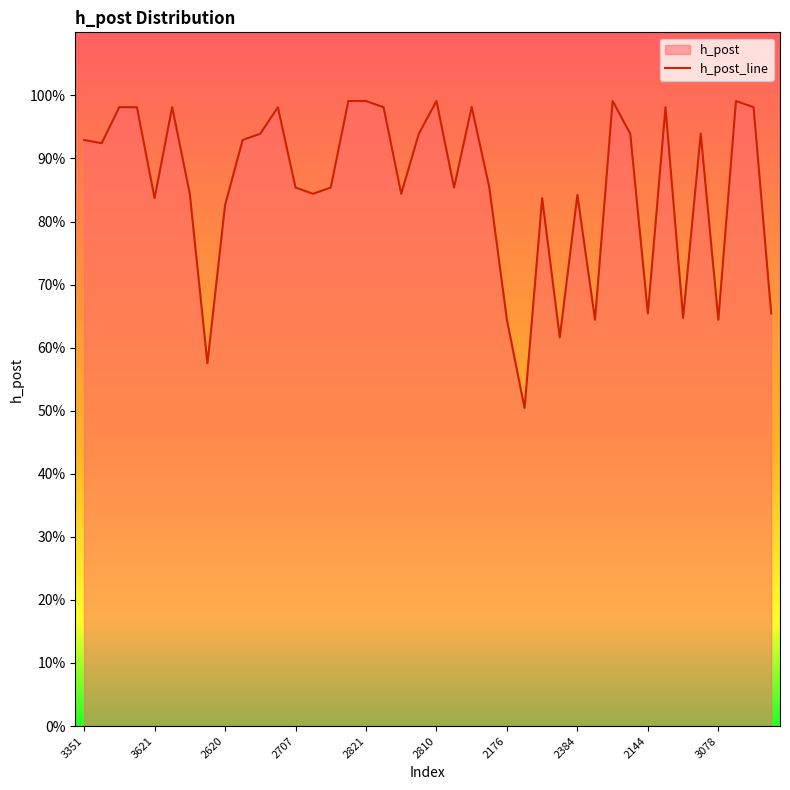

Rank the categories by value from lowest to highest.

3616, 3979, 3203, 2176, 3869, 3078, 3966, 2144, 3917, 2620, 3621, 3567, 2384, 2116, 2532, 2774, 2707, 2142, 2065, 2448, 3926, 3351, 2509, 3499, 3406, 2219, 3620, 3359, 2228, 2496, 2962, 3735, 3028, 2716, 2264, 2100, 2821, 2810, 3848, 2055